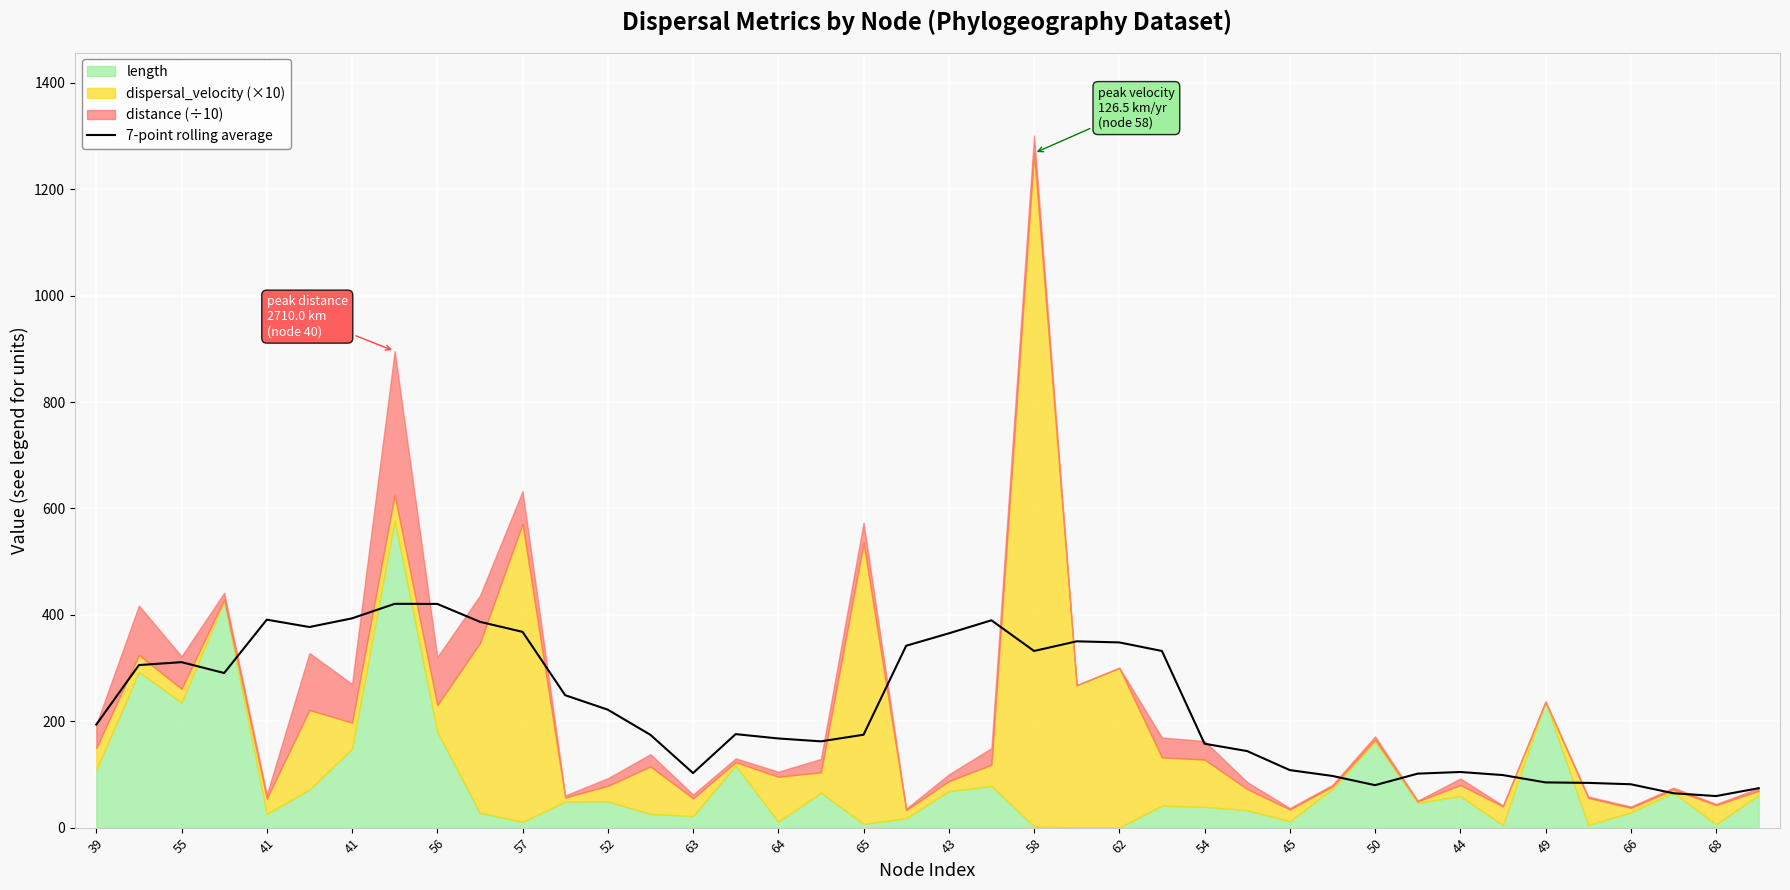

The chart shows a value of 461.9 at 55. True or false?

False